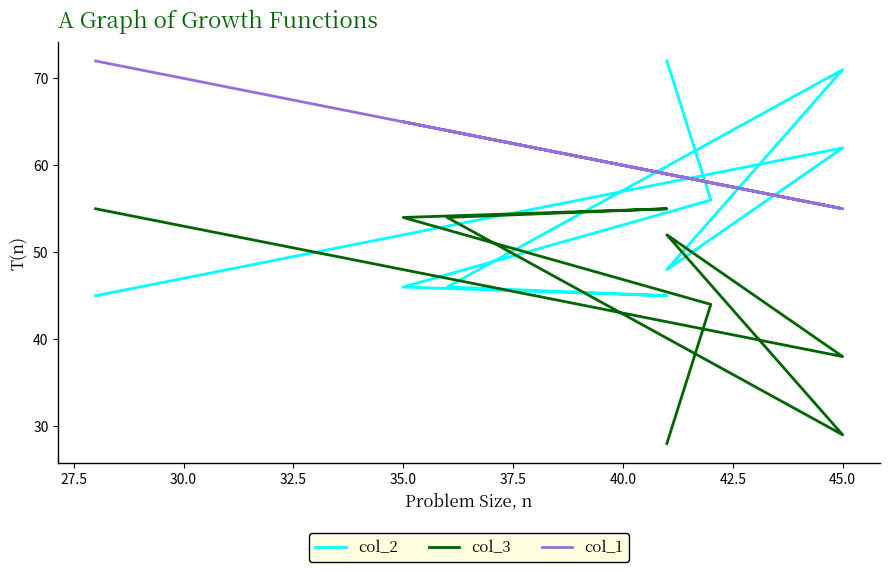

Is this an area chart (filled region under the line)?

No